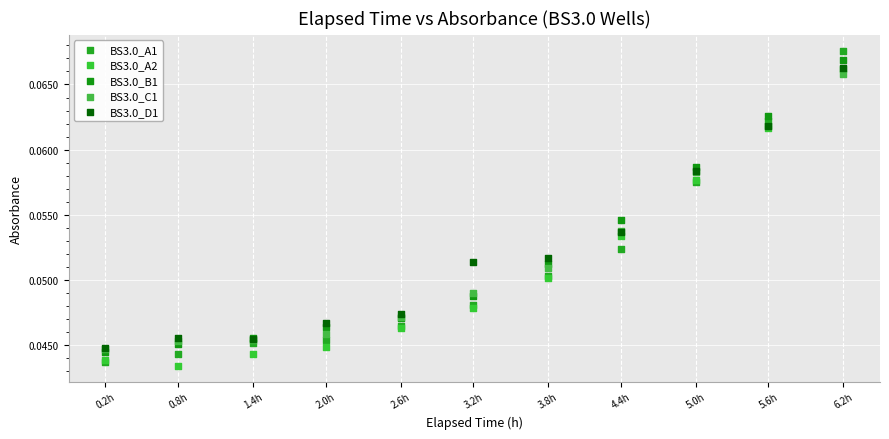

What are all the series names shown in the legend?

BS3.0_A1, BS3.0_A2, BS3.0_B1, BS3.0_C1, BS3.0_D1